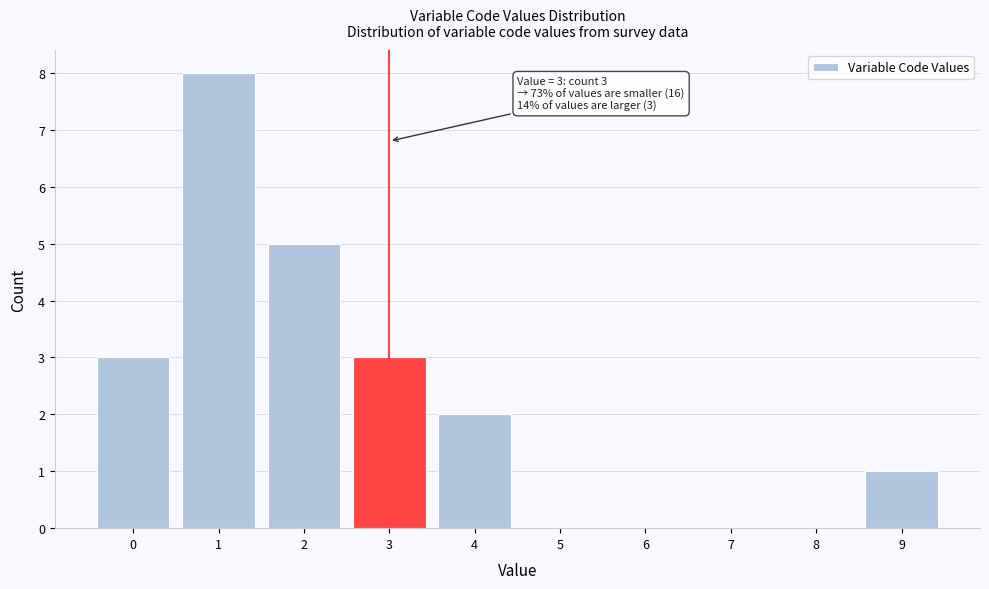

Which range on the x-axis has the tallest bar?

0.5 to 1.5